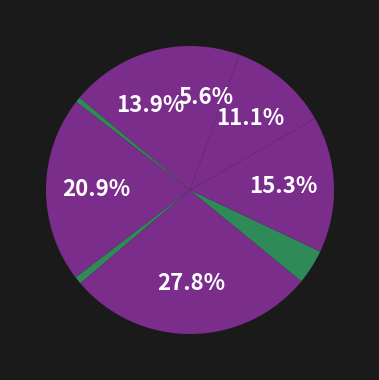

How many slices are in this pie chart?

9